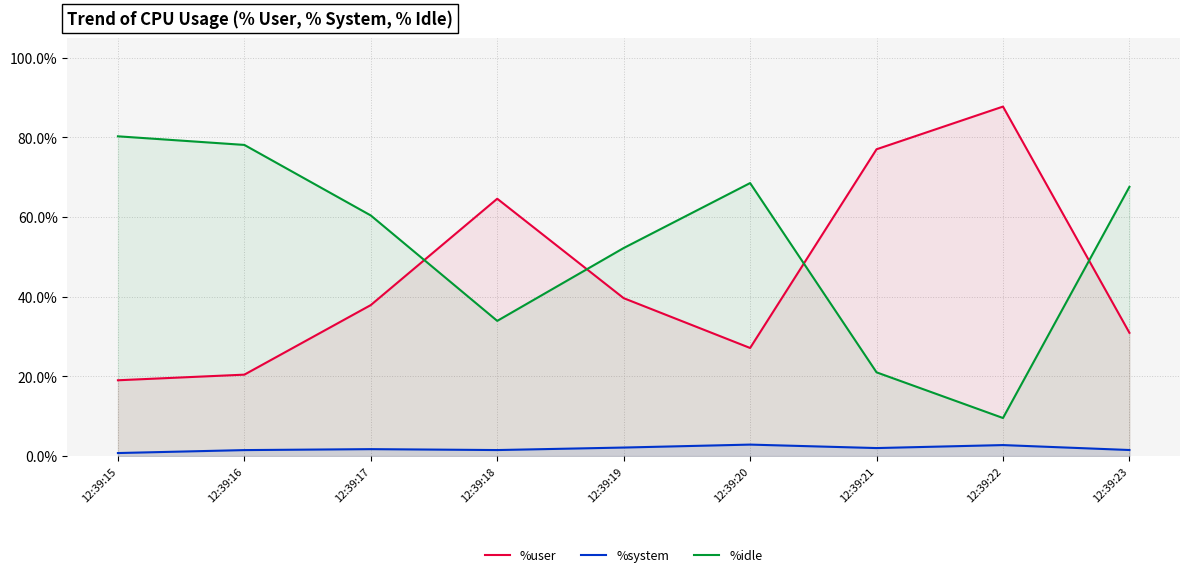

Reading right to left, transcribe all the data shown in this chart.

%user: 12:39:23=30.9	12:39:22=87.7	12:39:21=77.0	12:39:20=27.1	12:39:19=39.6	12:39:18=64.6	12:39:17=37.9	12:39:16=20.4	12:39:15=19.0
%system: 12:39:23=1.5	12:39:22=2.8	12:39:21=2.0	12:39:20=2.9	12:39:19=2.1	12:39:18=1.5	12:39:17=1.7	12:39:16=1.5	12:39:15=0.8
%idle: 12:39:23=67.5	12:39:22=9.6	12:39:21=21.0	12:39:20=68.5	12:39:19=52.2	12:39:18=33.9	12:39:17=60.4	12:39:16=78.1	12:39:15=80.2